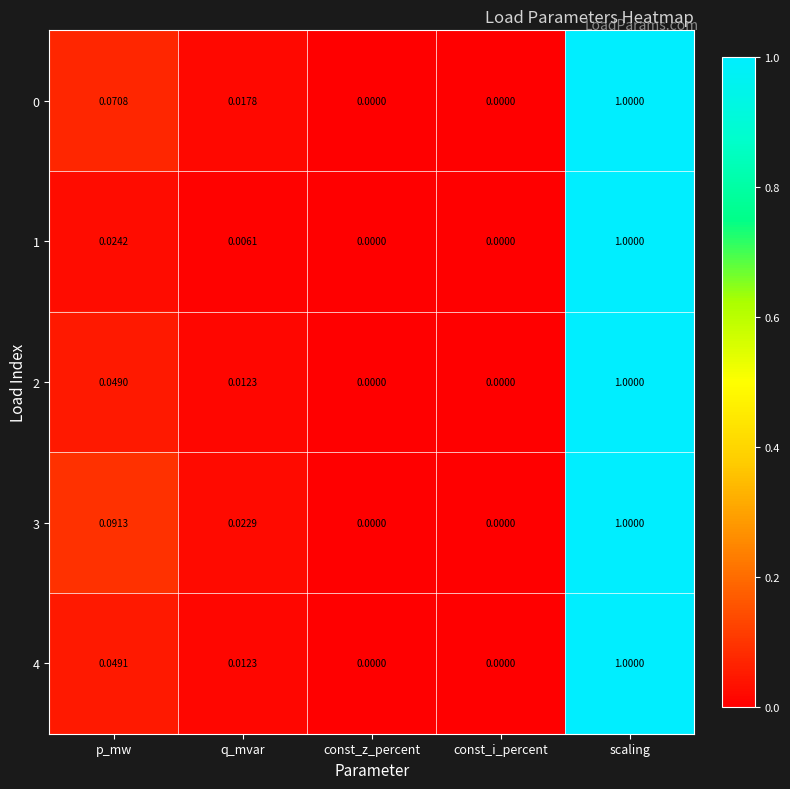

At which category is the sum across all series the highest?

scaling